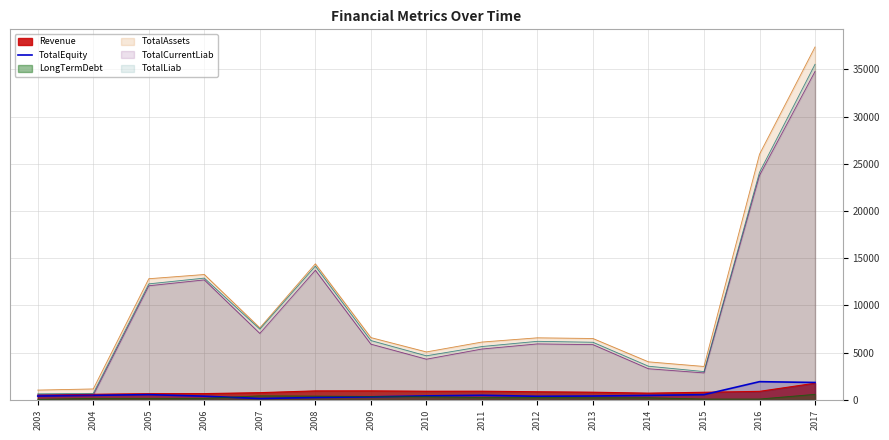

Which series changed the most between 2010 and 2016?

TotalAssets